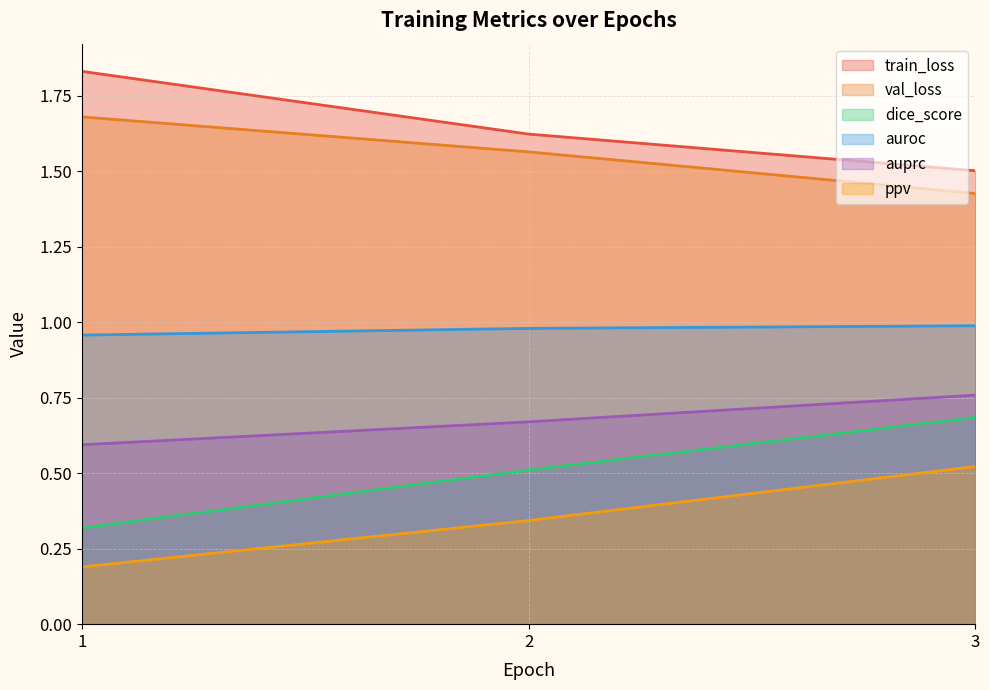

What is the value of the ppv point at the 3rd from the left?

0.5